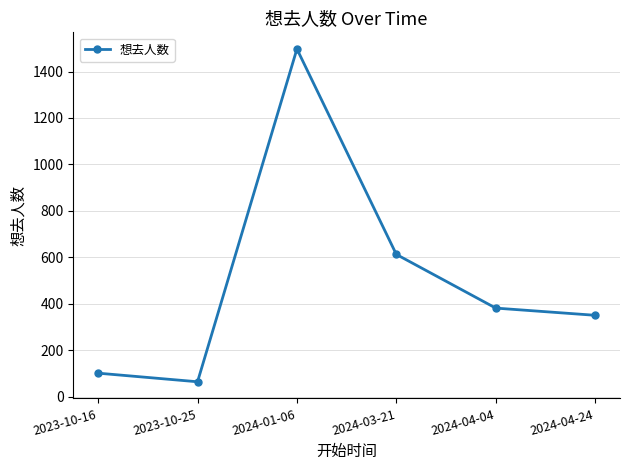

Between 2023-10-16 and 2024-03-21, which is larger?

2024-03-21